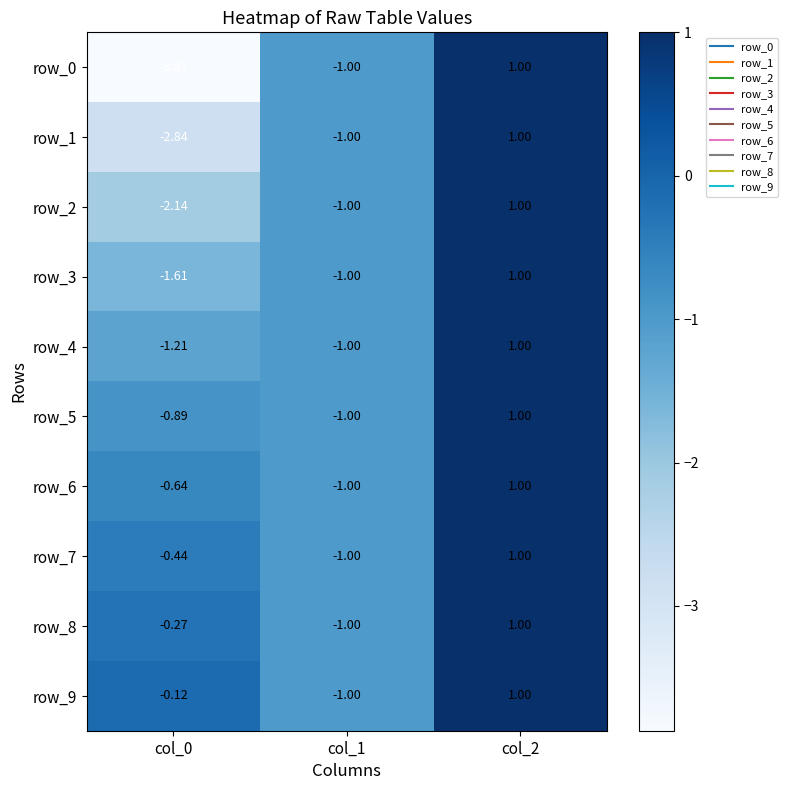

Which series has the largest range (max minus min)?

row_0